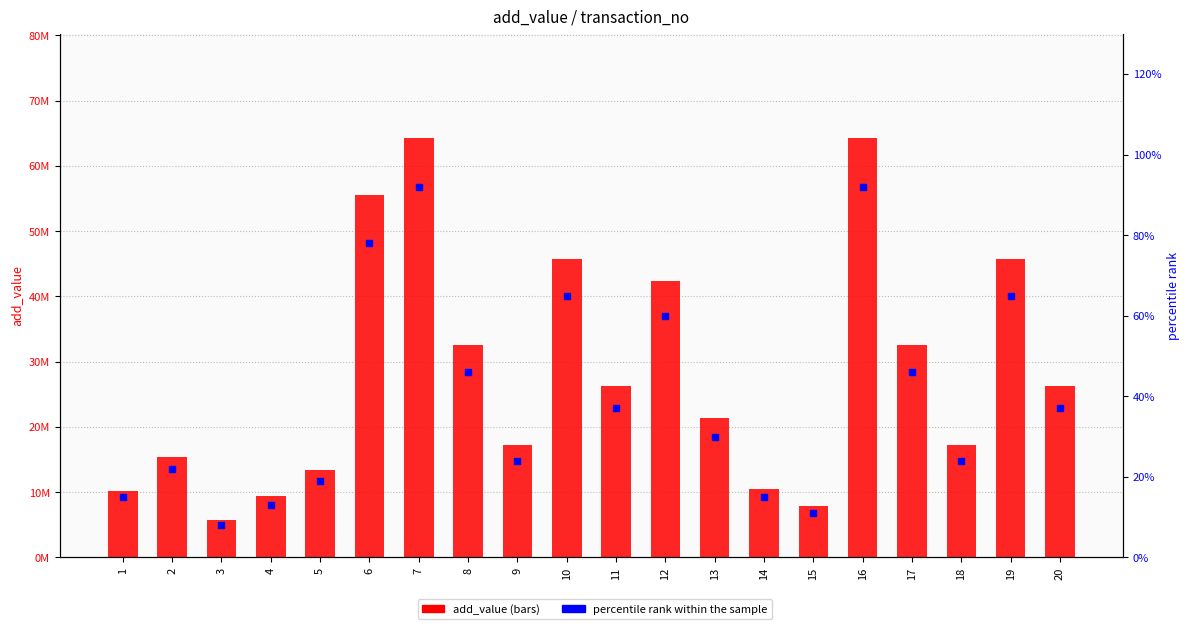

Which series contains the highest Y value?

add_value